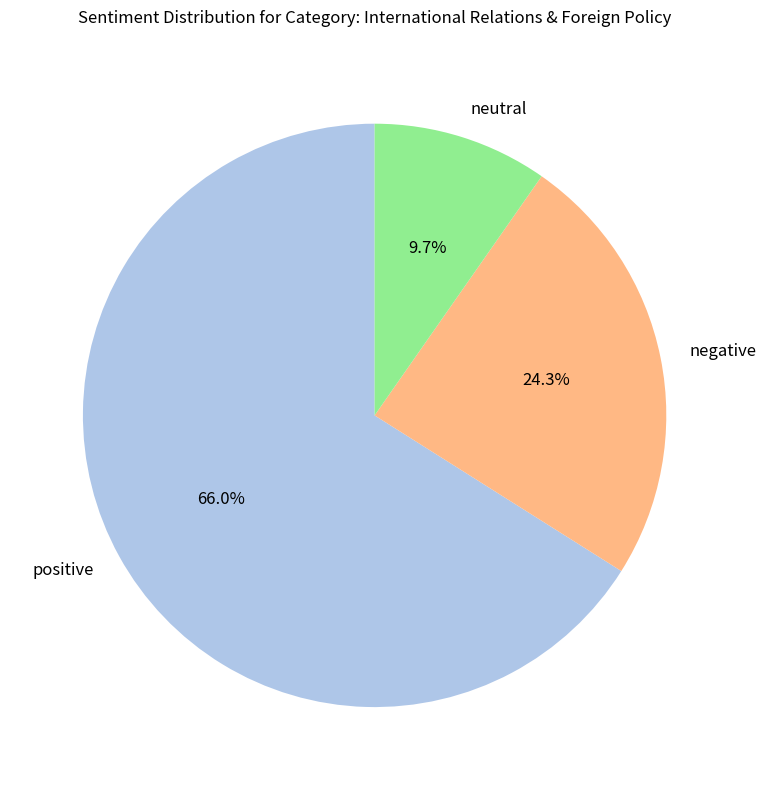

What portion of the pie excludes neutral?

90.3%